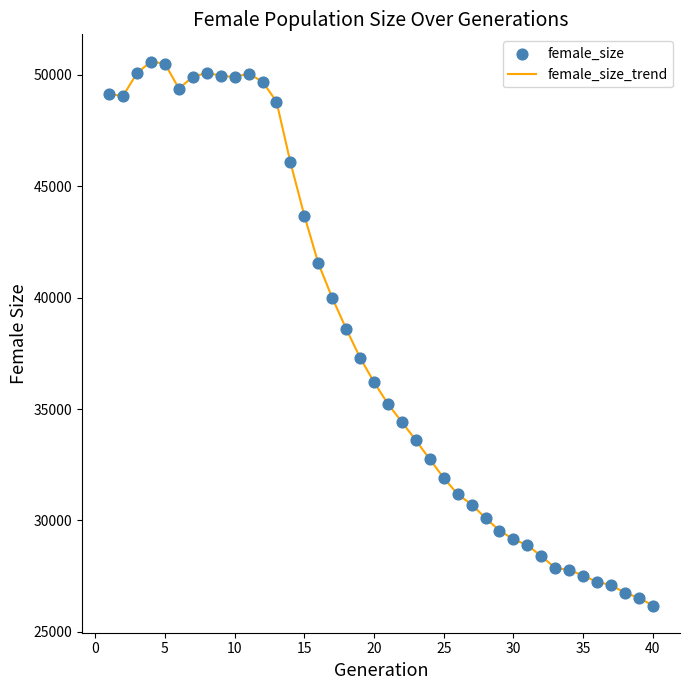

What is the difference between the maximum and minimum values?

24417